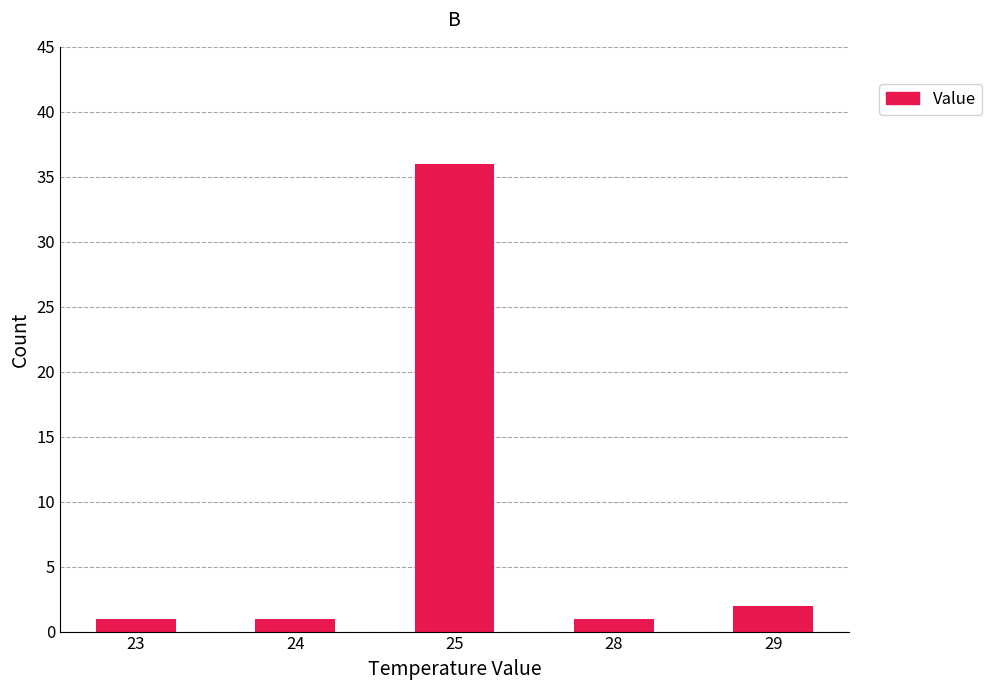

Are the bars grouped side by side (vs. stacked)?

No